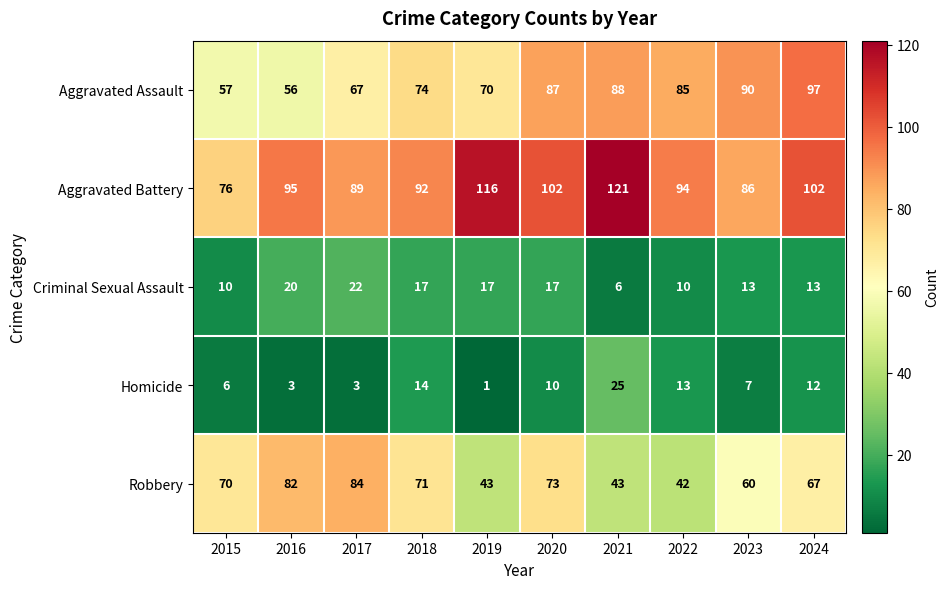

Count the number of data series in this chart.

5